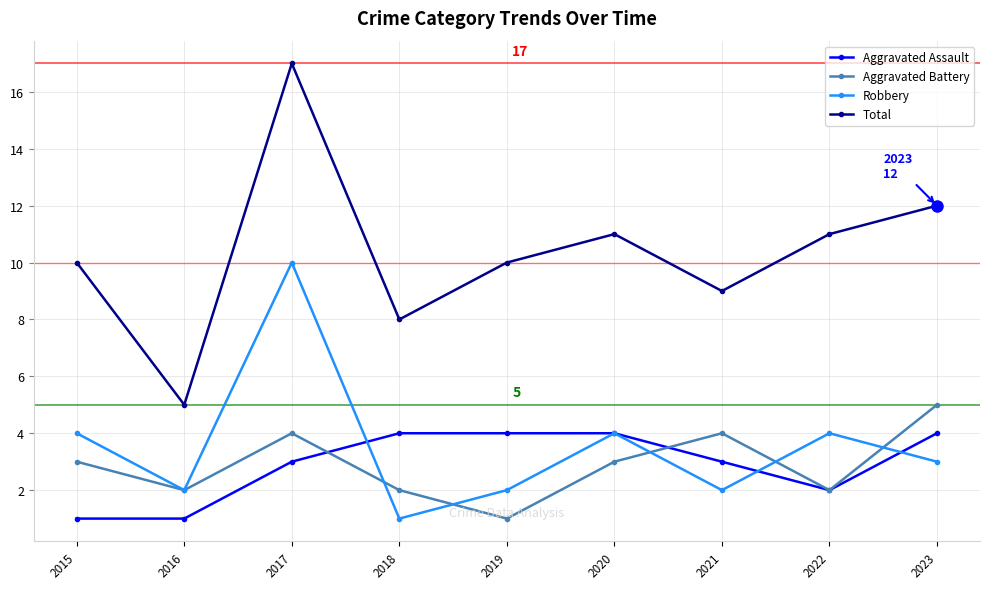

What is the value of the Aggravated Battery point at the 4th from the left?

2